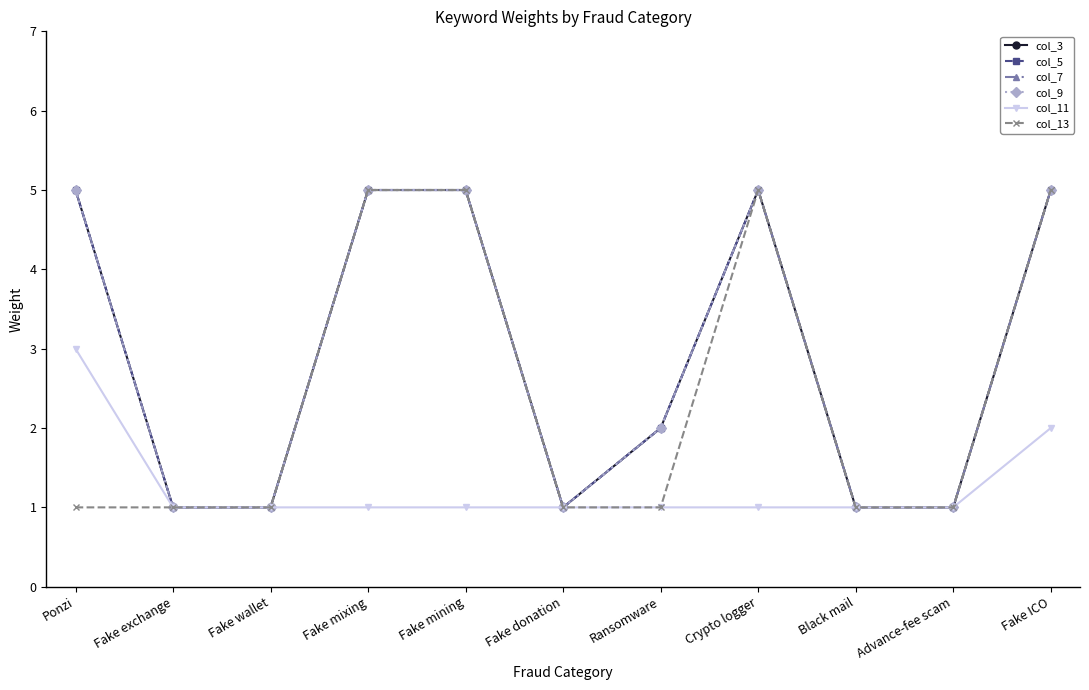

True or false: col_13 and col_9 cross at least once.

False